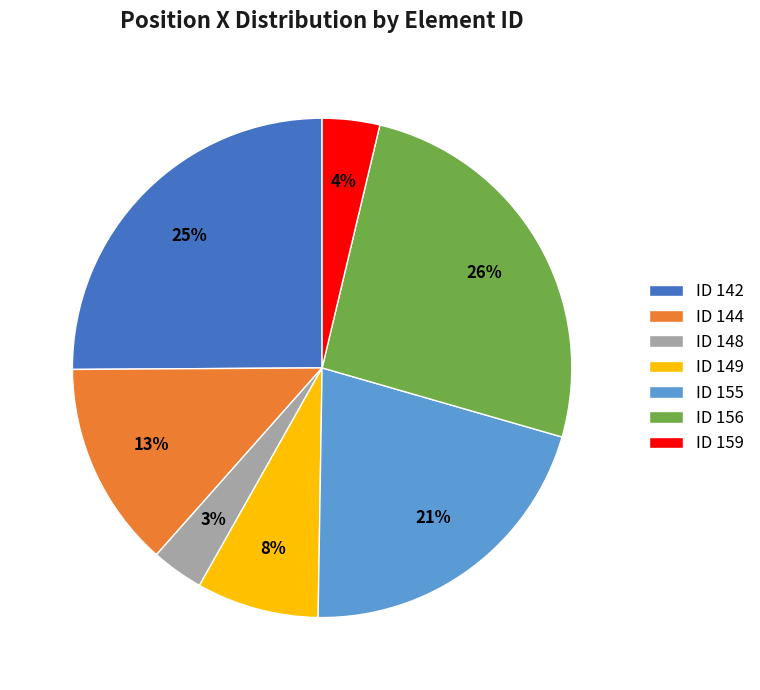

The ID 155 slice represents 21% of the pie. True or false?

True